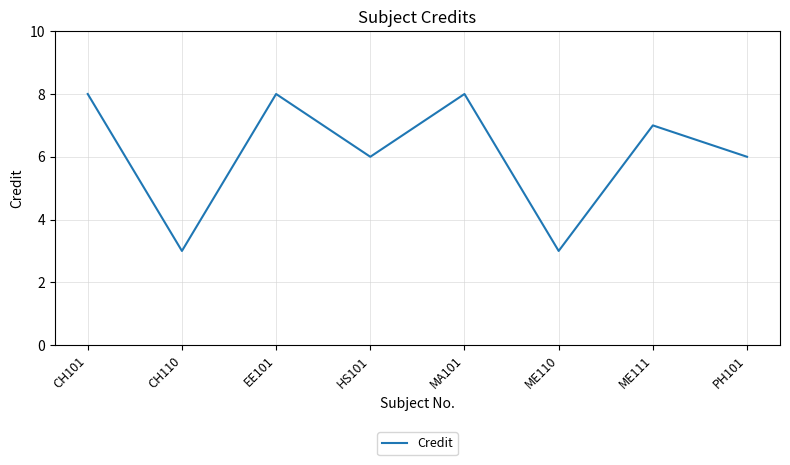

The value at HS101 is 6. True or false?

True